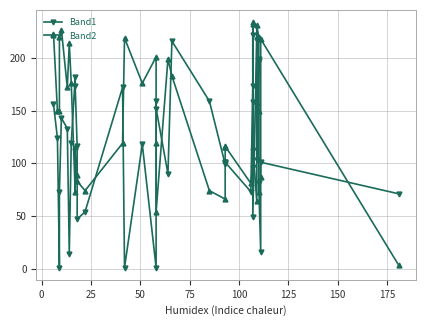

Does the chart display data point markers on the line(s)?

Yes